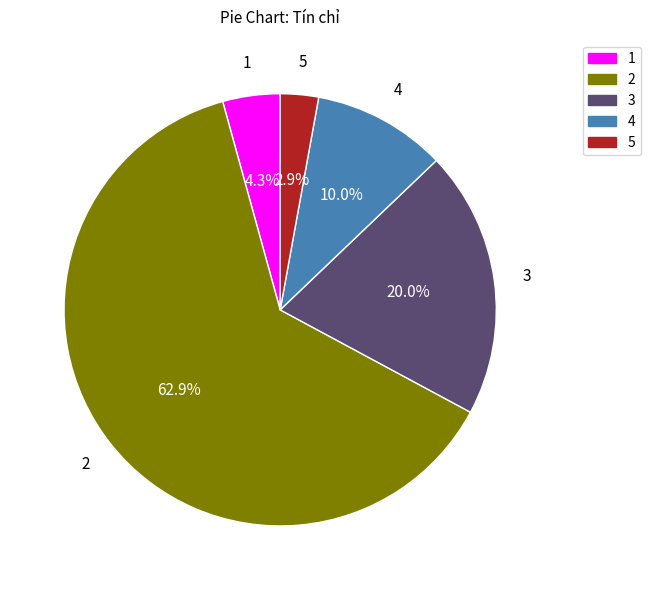

Is there a majority slice in this chart?

Yes